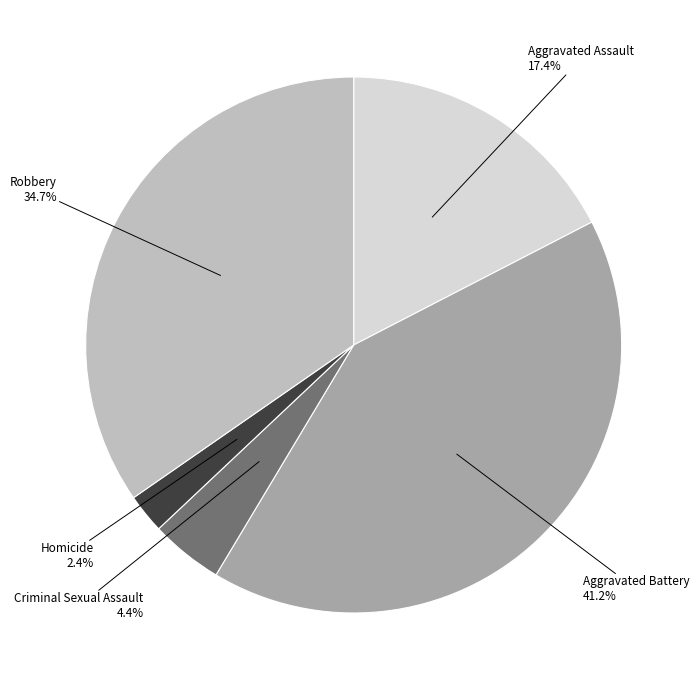

Does any single category account for the majority?

No